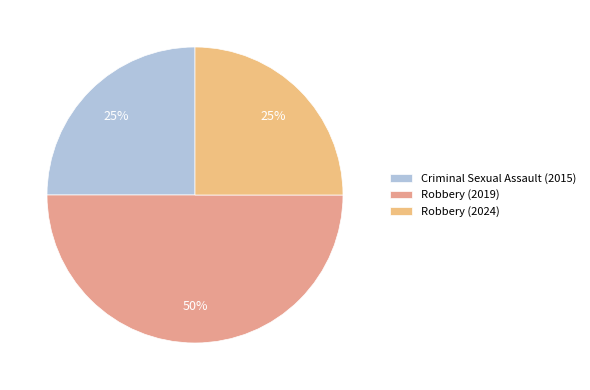

What percentage is the Robbery (2024) slice, to the nearest percent?

25%